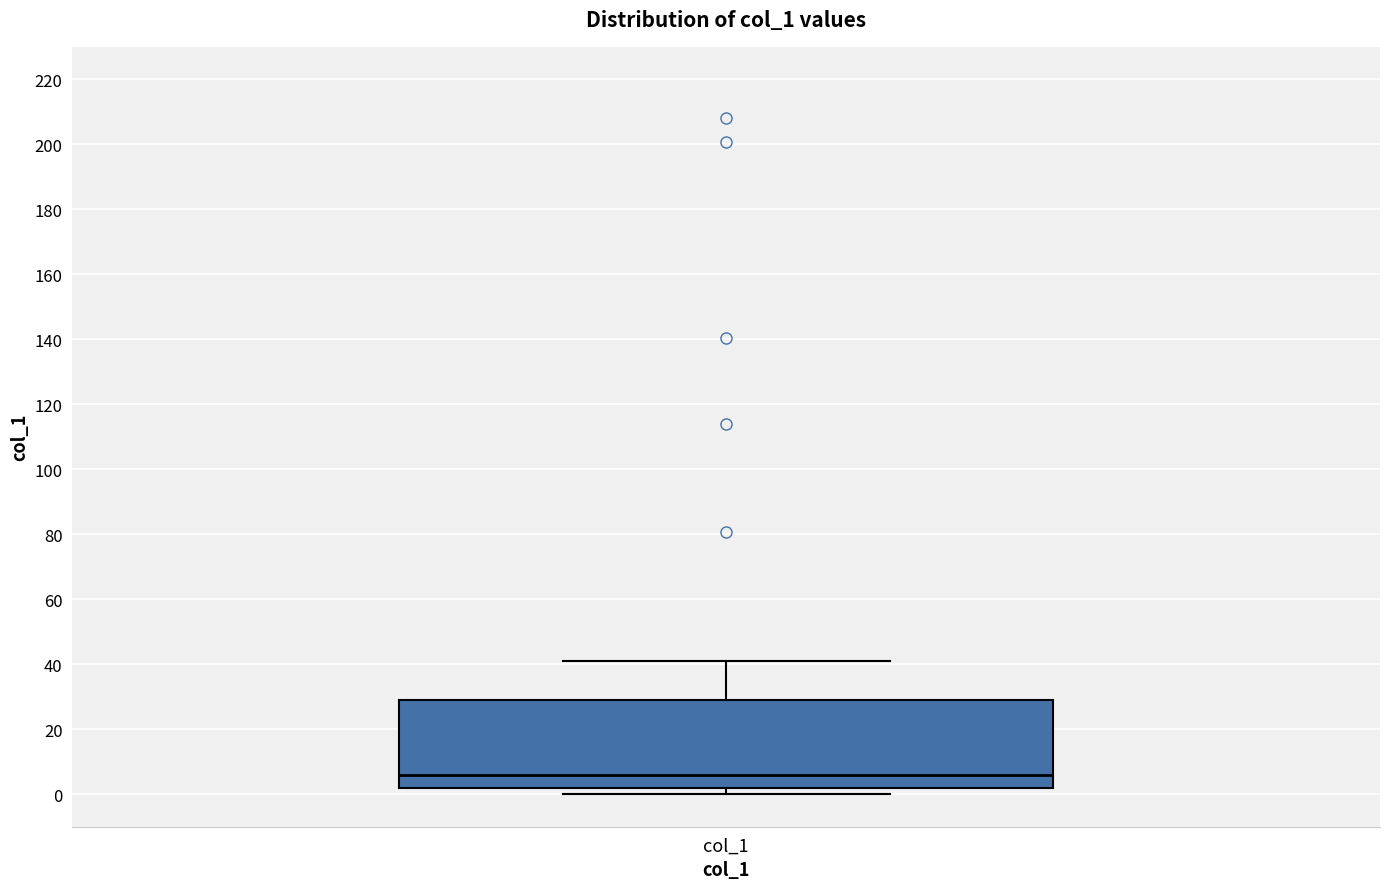

Where does the median line of the box for col_1 sit on the y-axis? The values are not printed on the chart, so give them approximately, as read against the axis.

6